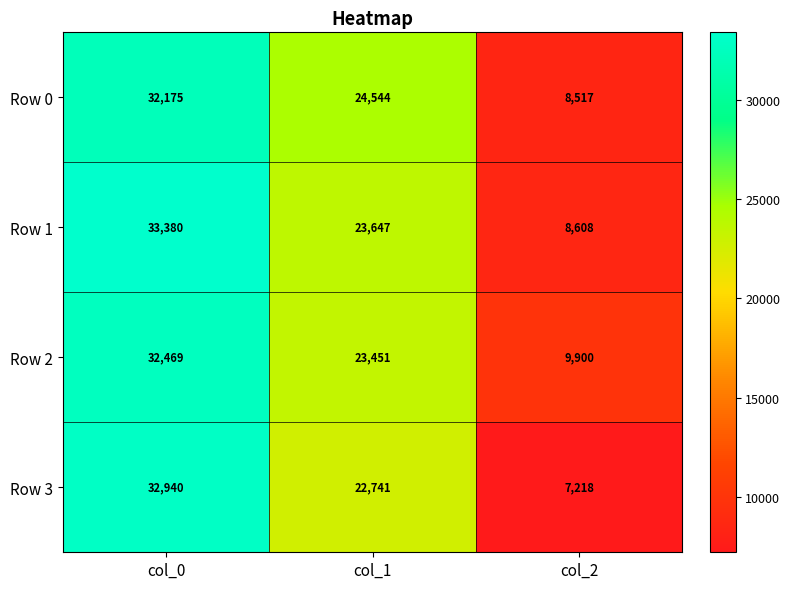

Which series changed the most between col_0 and col_2?

Row 3